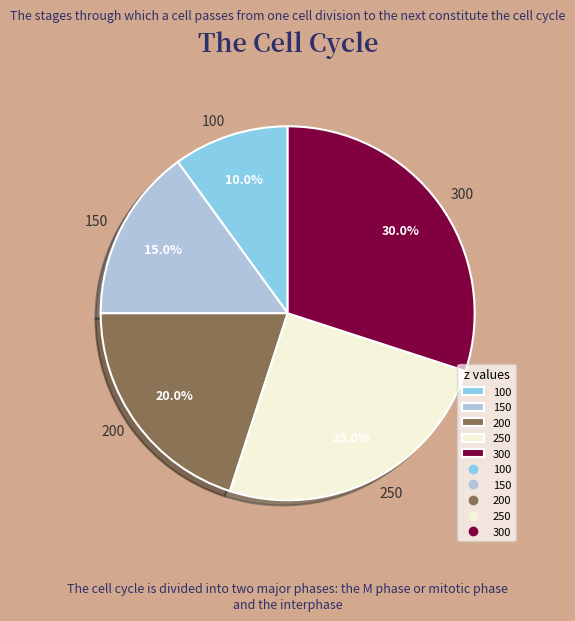

Is it true that 100 is 22% of the pie?

False